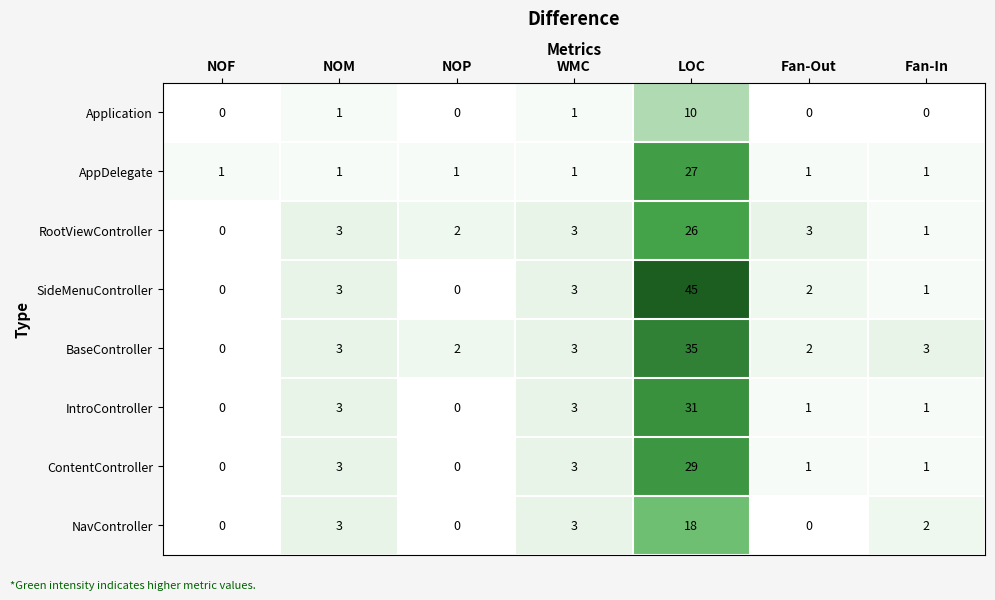

True or false: NavController has a value of 1 at NOM.

False